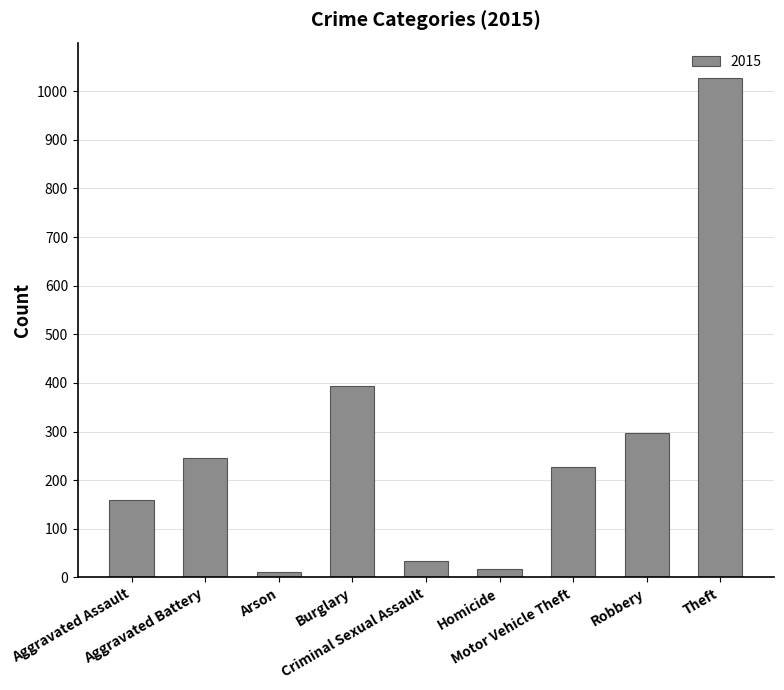

How many distinct data groups are displayed?

1